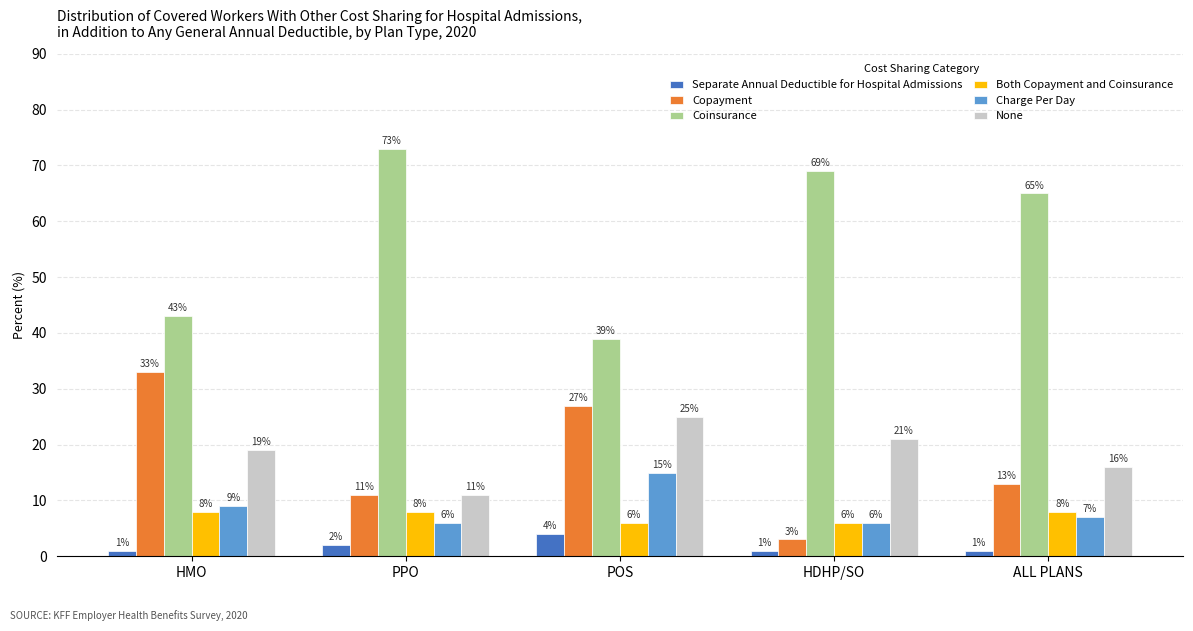

What is the label of the 4th bar from the left?

HDHP/SO